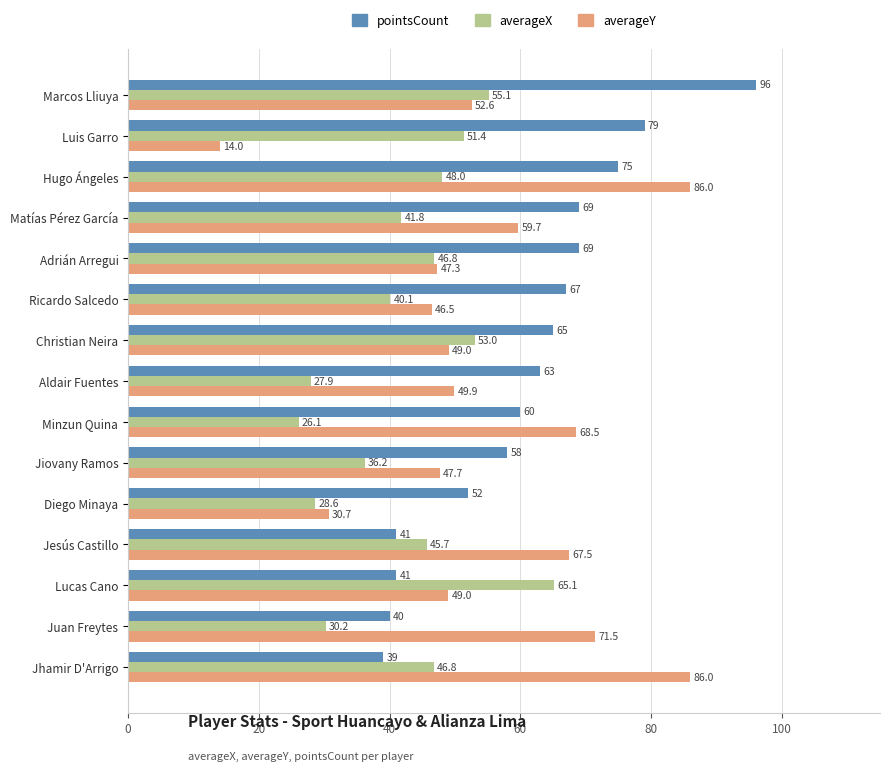

True or false: averageY has a value of 69.3 at Ricardo Salcedo.

False